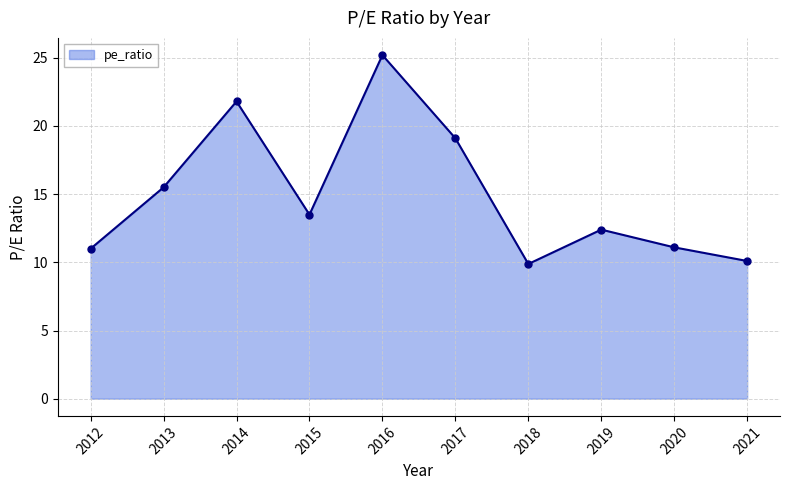

What value does the data have at 2018?

9.9